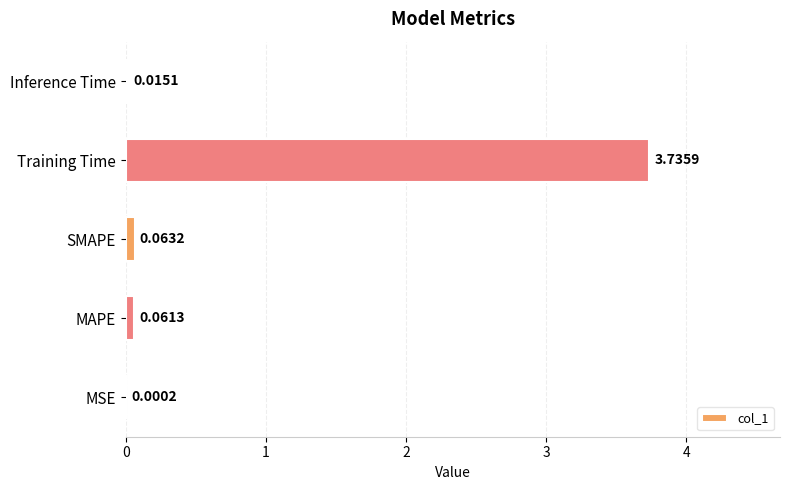

Which category has the highest value across all series?

Training Time